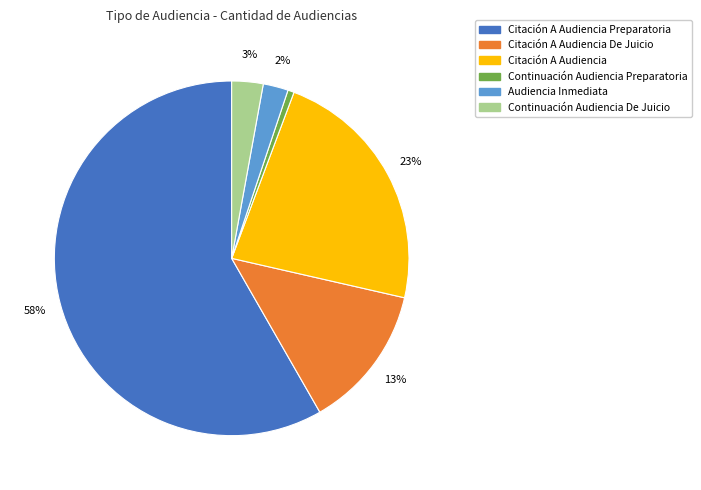

To the nearest percent, what is the average slice percentage?

17%